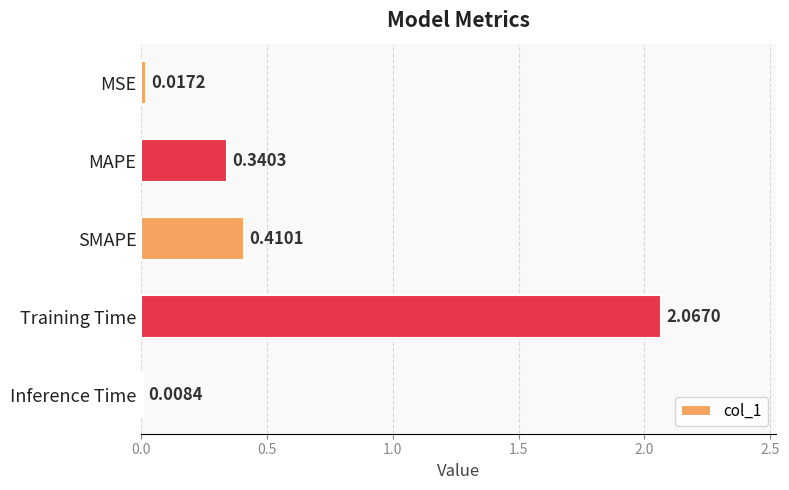

What is the average value?

0.6